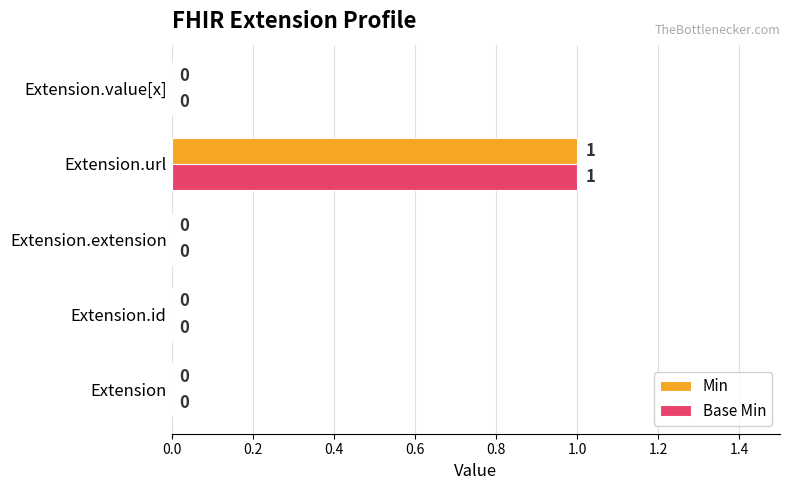

At which category is the sum across all series the highest?

Extension.url